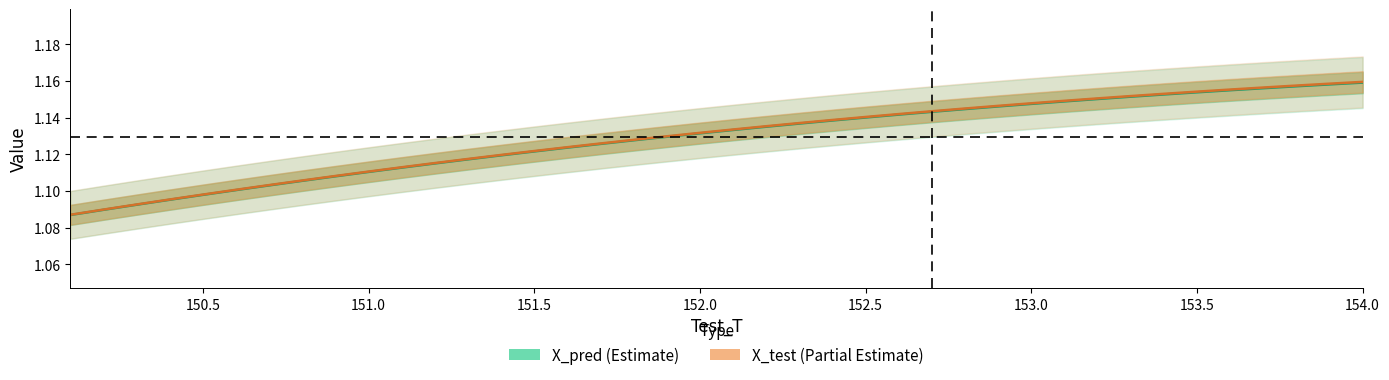

Count the X_pred values in the range 1 to 2.

40